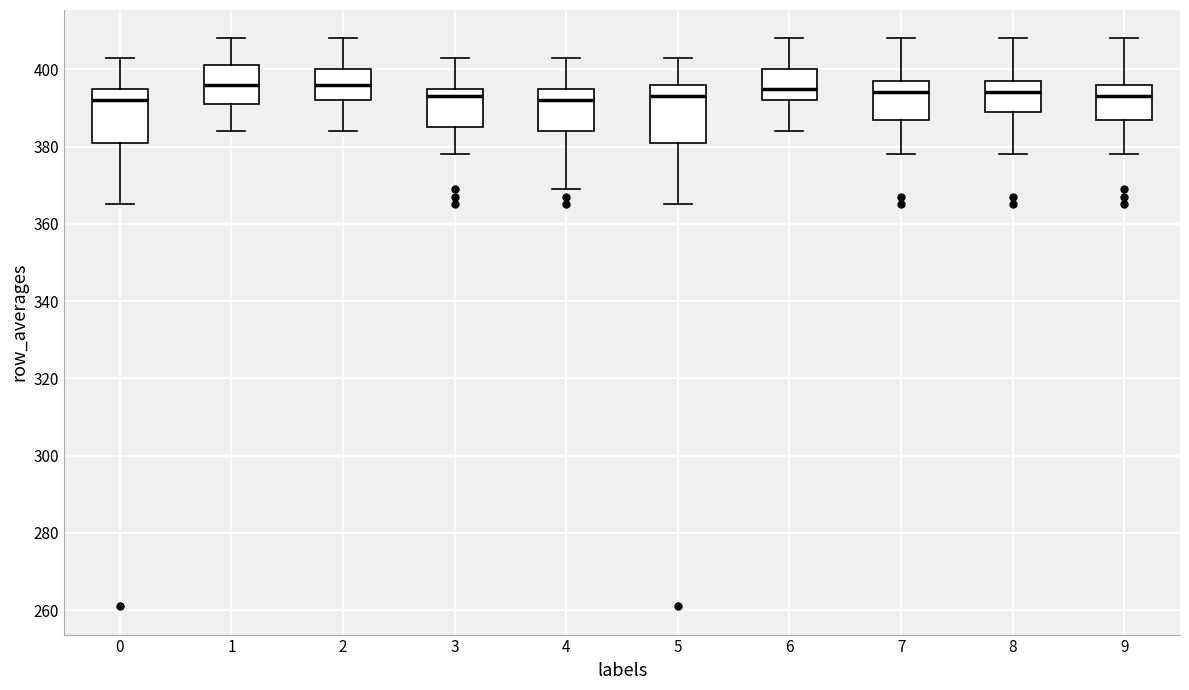

Reading left to right, transcribe this box plot: for each box, give where its median line is, the range the box spans, and where its two whiskers end, as read against the y-axis. The values are not printed on the chart, so give them approximately, as read against the axis.

0: median 392, box 382 to 396, whiskers 366 to 404
1: median 396, box 392 to 402, whiskers 384 to 408
2: median 396, box 392 to 400, whiskers 384 to 408
3: median 394, box 386 to 396, whiskers 378 to 404
4: median 392, box 384 to 396, whiskers 370 to 404
5: median 394, box 382 to 396, whiskers 366 to 404
6: median 396, box 392 to 400, whiskers 384 to 408
7: median 394, box 388 to 398, whiskers 378 to 408
8: median 394, box 390 to 398, whiskers 378 to 408
9: median 394, box 388 to 396, whiskers 378 to 408